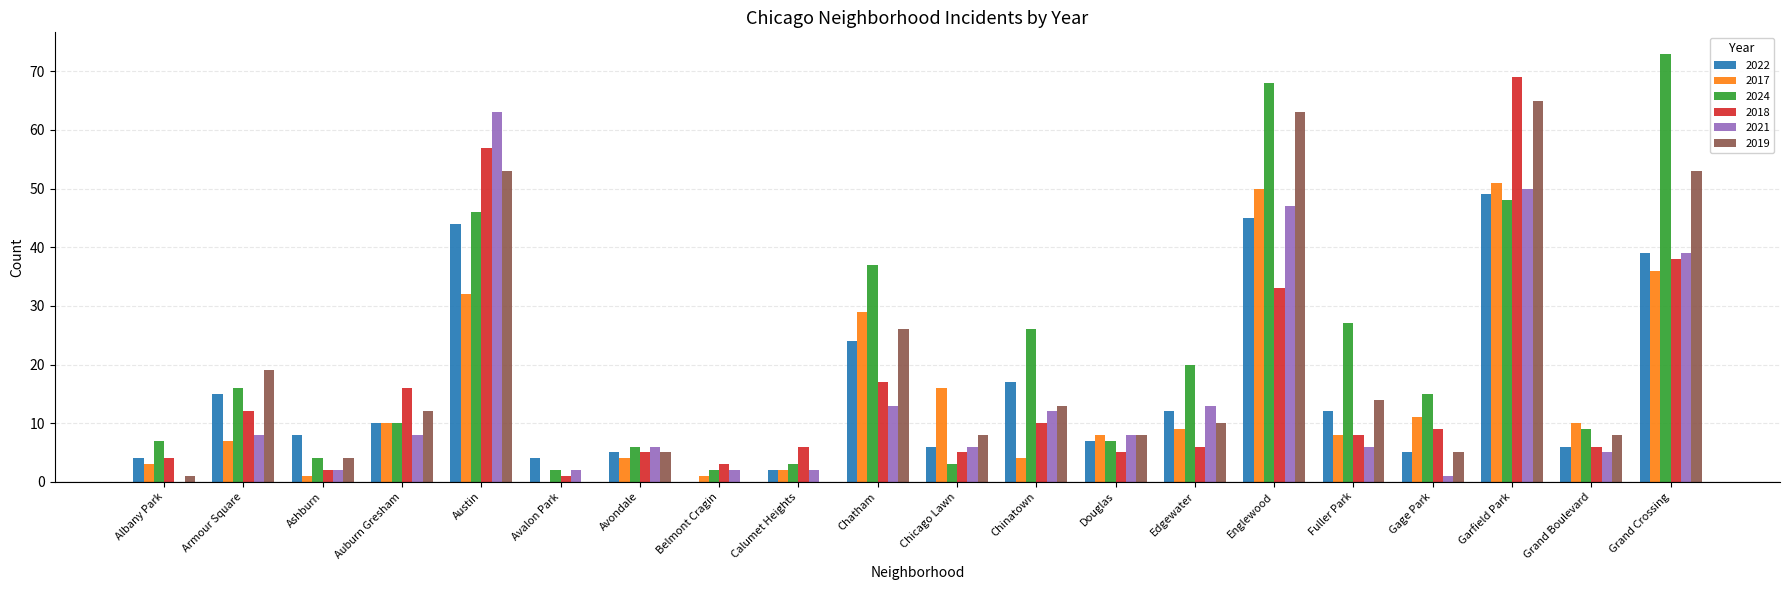

Where is 2017 nearest to the value 25?

Chatham